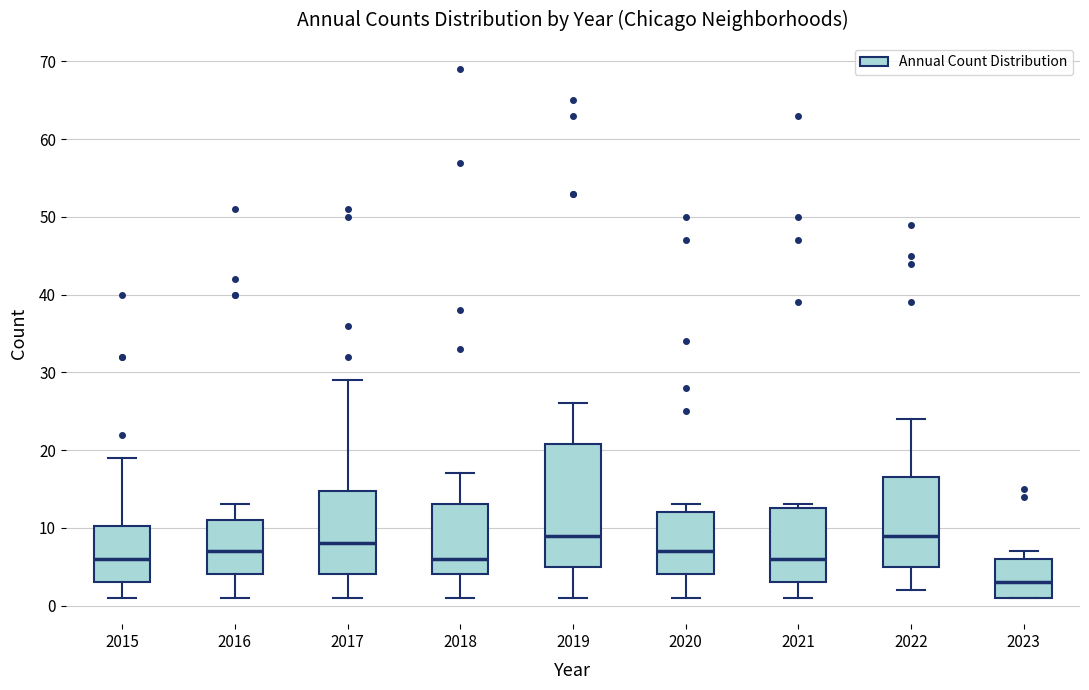

Reading left to right, read every box against the y-axis: the position of its median line, the range the box covers, and the ends of its whiskers. The values are not printed on the chart, so give them approximately, as read against the axis.

2015: median 6, box 3 to 10, whiskers 1 to 19
2016: median 7, box 4 to 11, whiskers 1 to 13
2017: median 8, box 4 to 15, whiskers 1 to 29
2018: median 6, box 4 to 13, whiskers 1 to 17
2019: median 9, box 5 to 21, whiskers 1 to 26
2020: median 7, box 4 to 12, whiskers 1 to 13
2021: median 6, box 3 to 13, whiskers 1 to 13 (just above the box's upper edge)
2022: median 9, box 5 to 17, whiskers 2 to 24
2023: median 3, box 1 to 6, whiskers 1 to 7